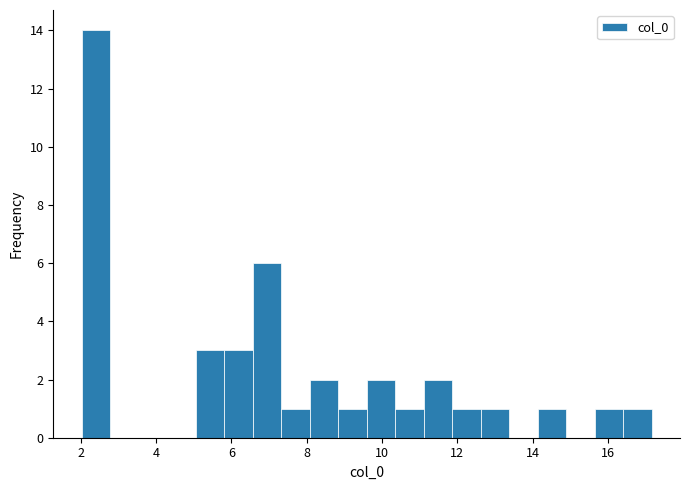

Read against the x-axis, roughly where is the centre of the tallest bar?

2.4